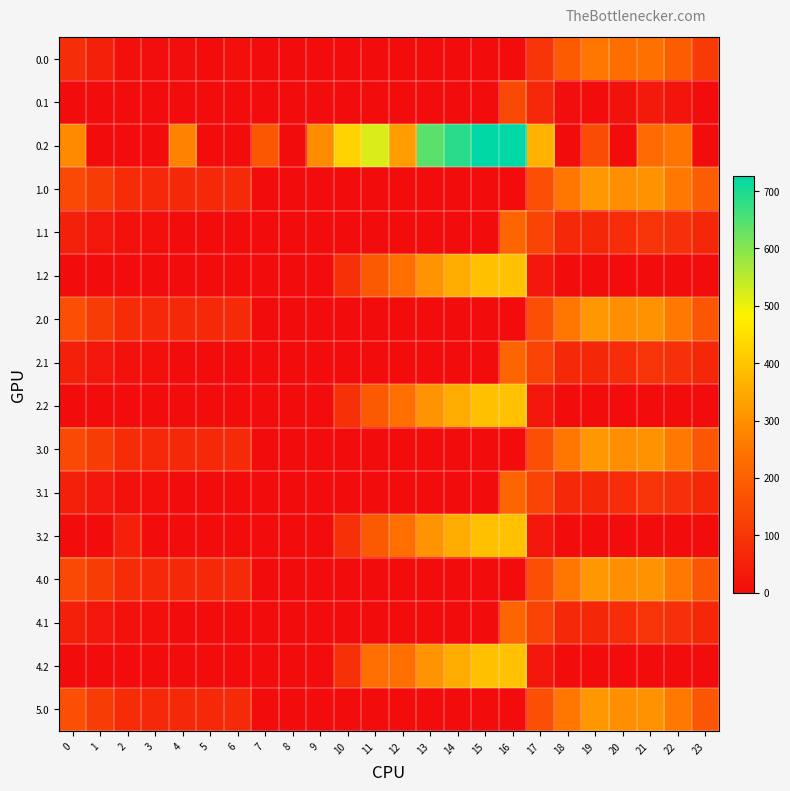

List the series in order of their peak value, highest first.

0.2, 1.2, 2.2, 3.2, 4.2, 1.0, 2.0, 3.0, 4.0, 5.0, 0.0, 1.1, 2.1, 3.1, 4.1, 0.1